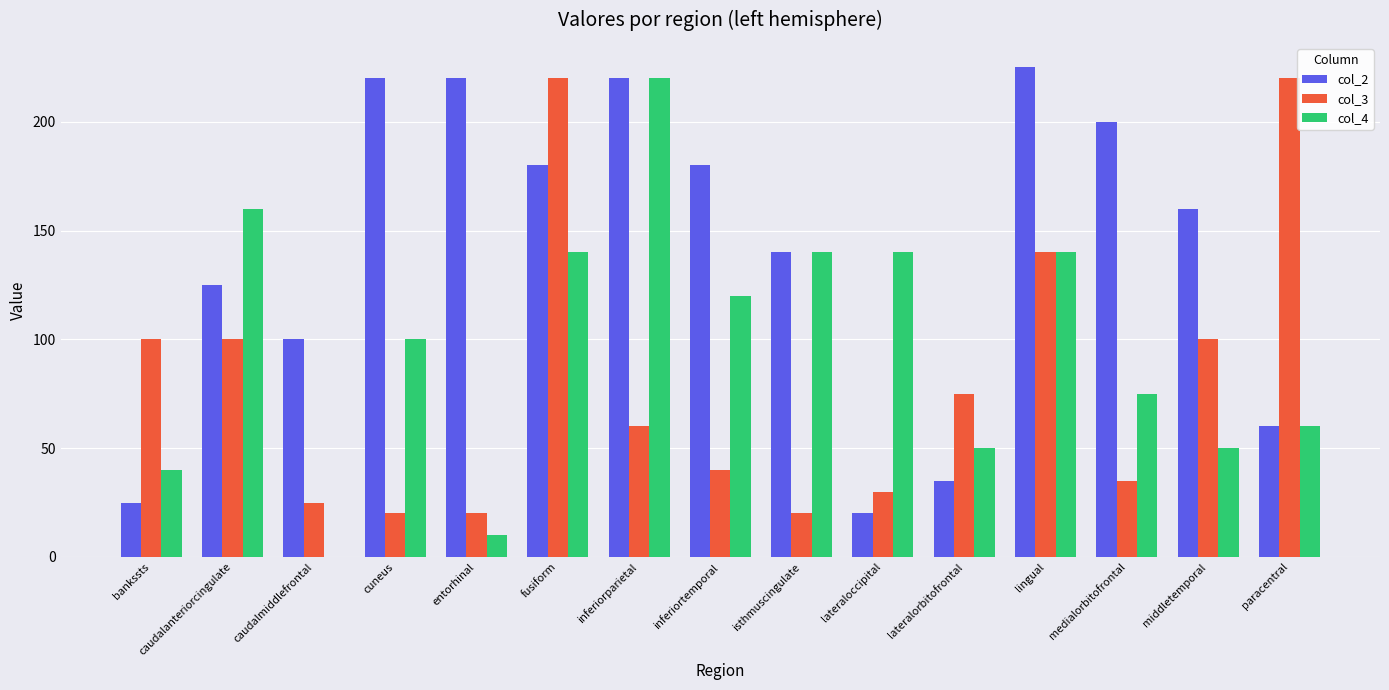

Are the bars grouped side by side (vs. stacked)?

Yes